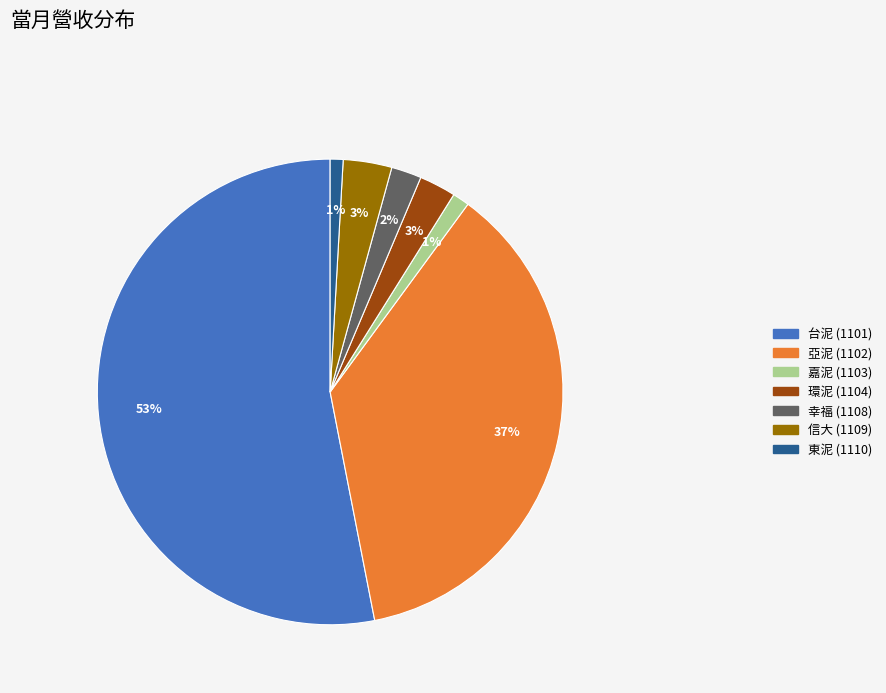

To the nearest percent, what is the average slice percentage?

14%